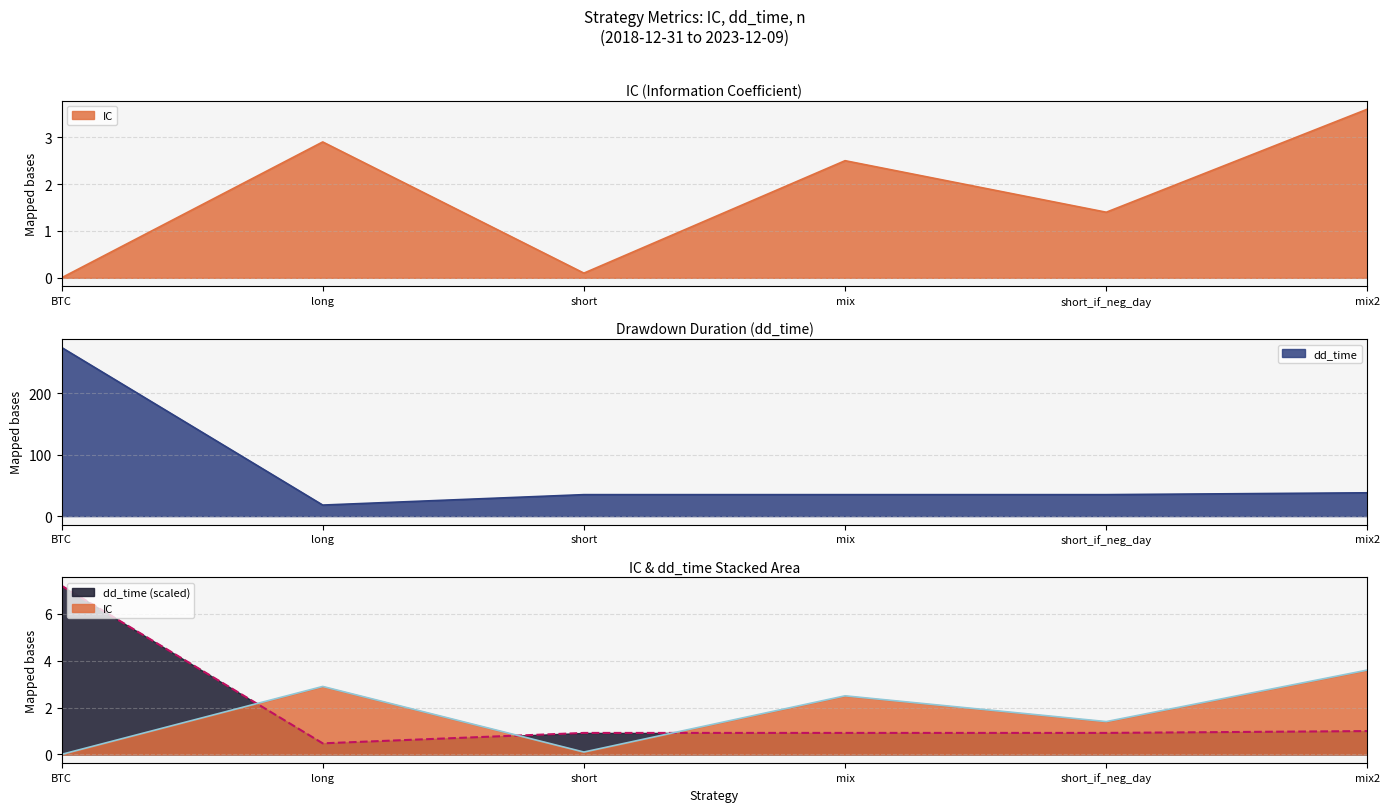

How many values in IC are above zero?

5